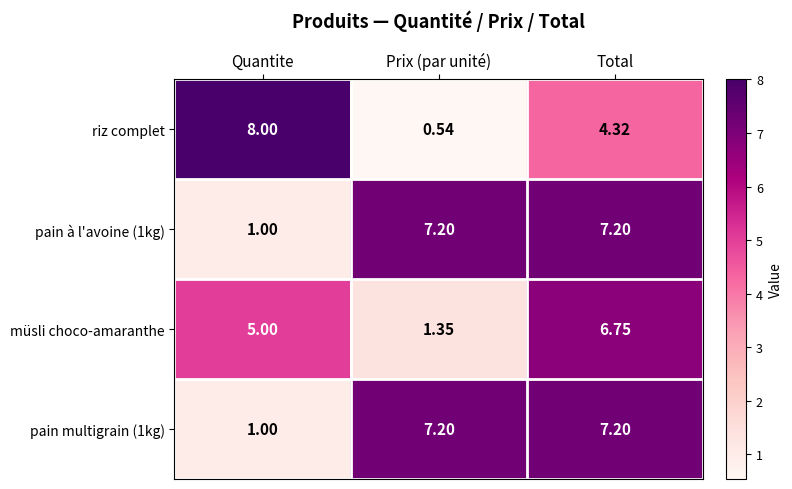

At which label does pain multigrain (1kg) first exceed 7?

Prix (par unité)